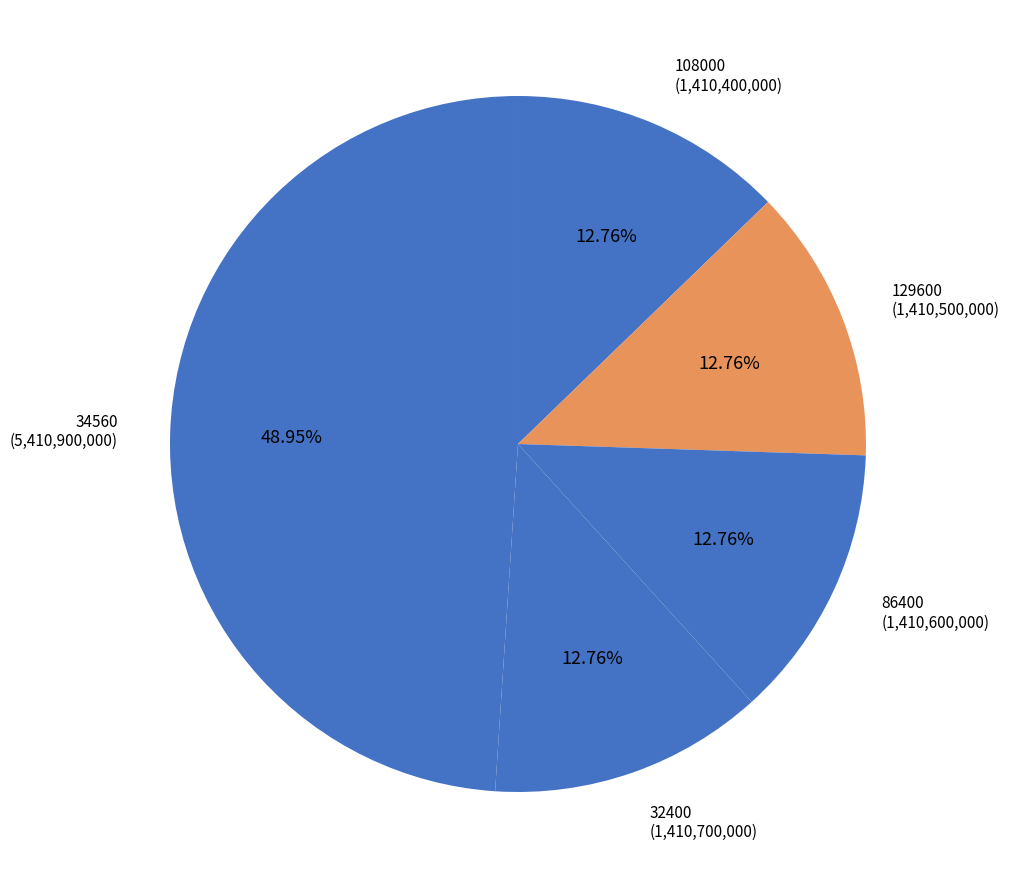

To the nearest percent, what portion does 86400 represent?

13%